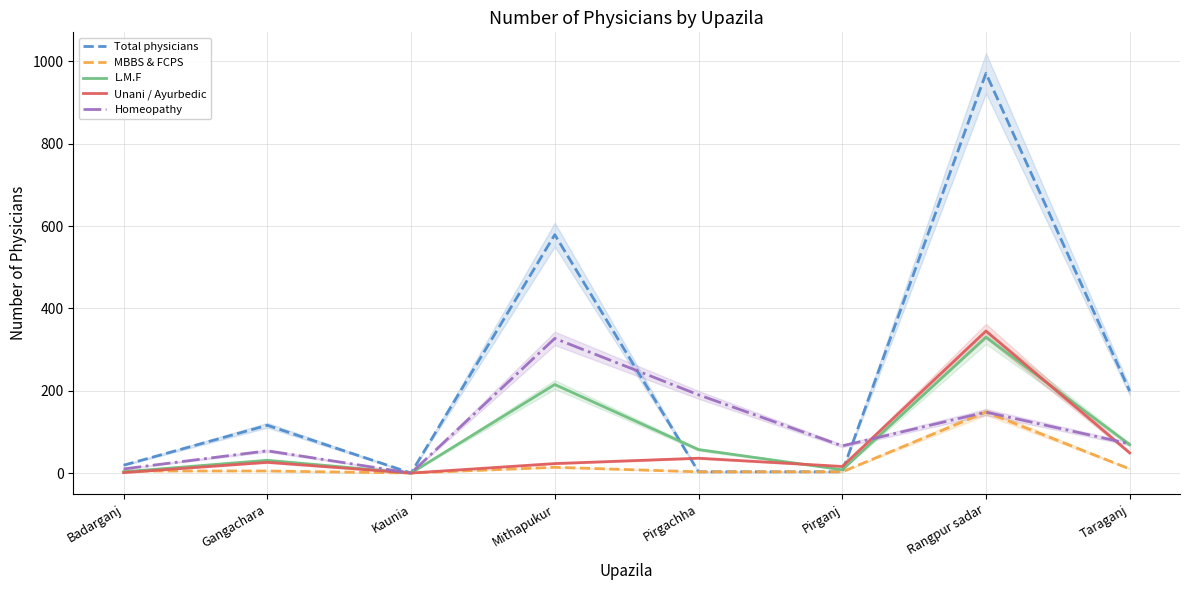

Reading right to left, extract all data points from this chart.

Total physicians: 199	971	3	3	579	0	116	19
MBBS & FCPS: 10	148	3	3	14	0	5	5
L.M.F: 69	330	8	57	215	0	31	3
Unani / Ayurbedic: 49	345	16	36	23	0	26	1
Homeopathy: 71	148	66	190	327	0	54	10